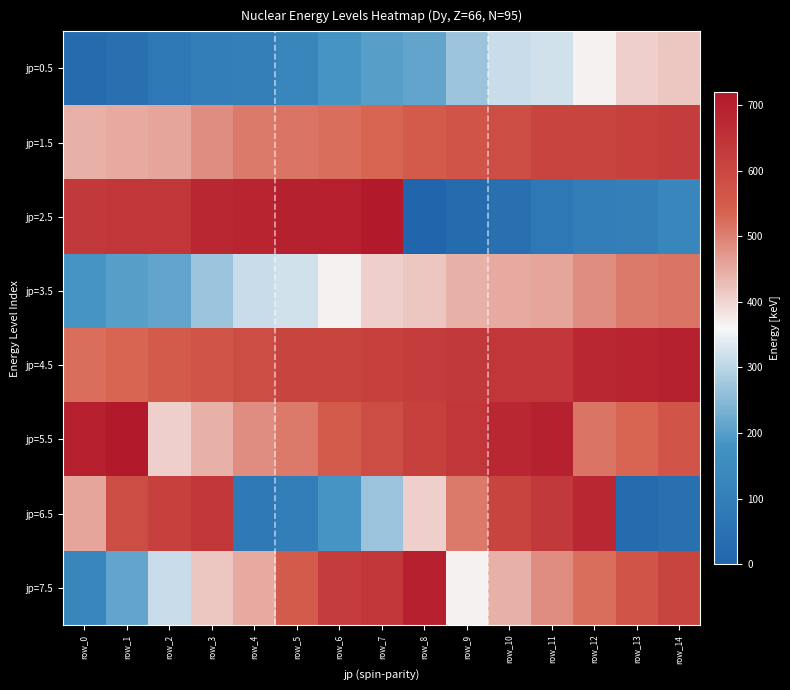

What is the maximum value shown in the chart?

717.0